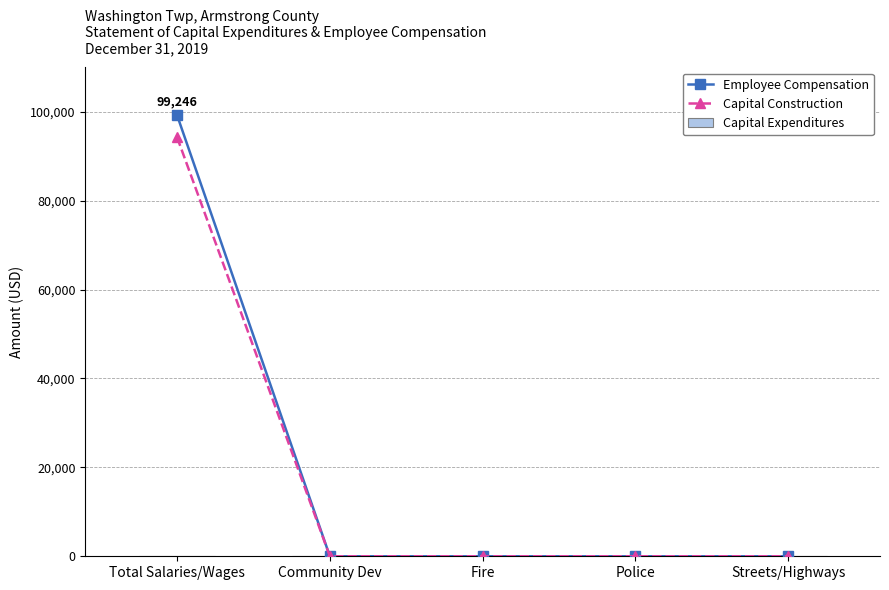

How many lines are shown in the chart?

2